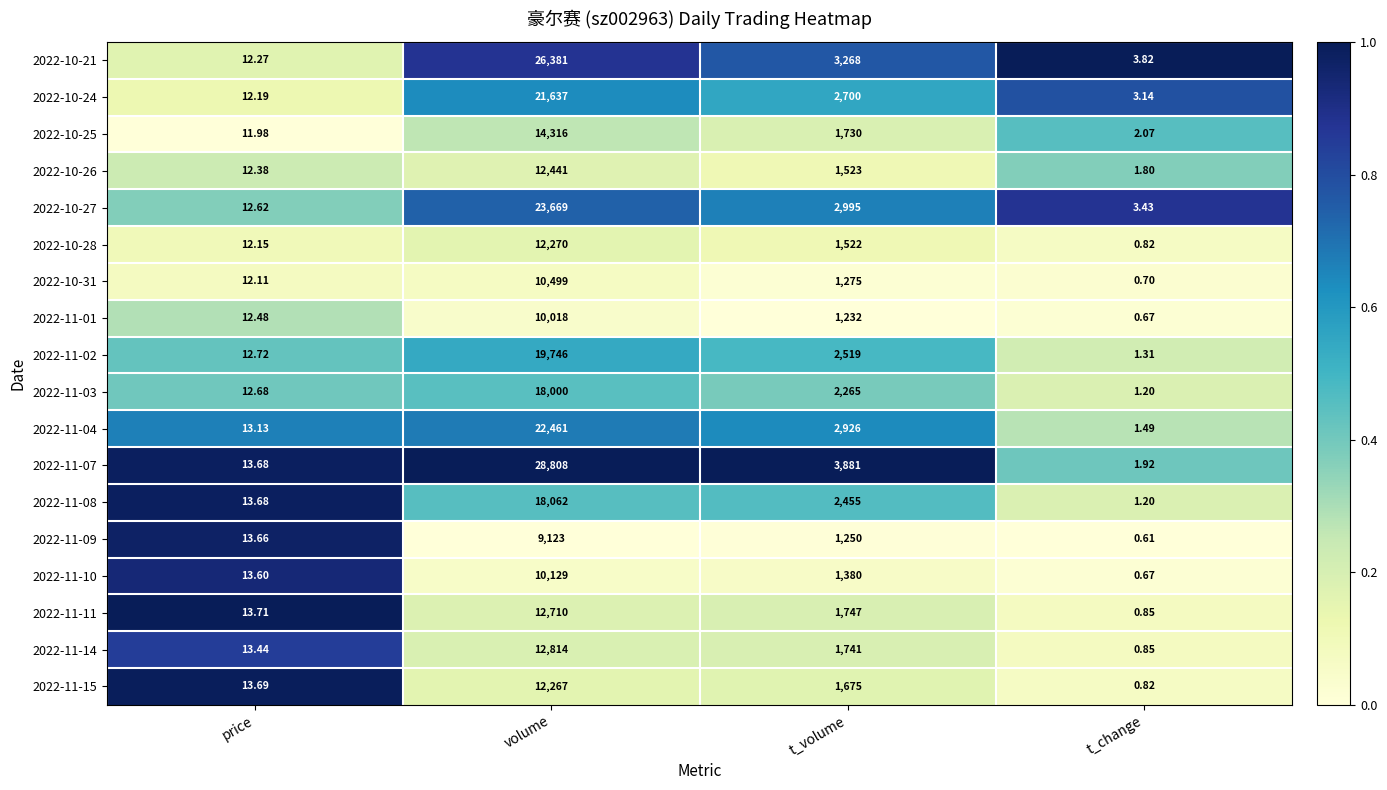

Rank the series by their maximum value, from highest to lowest.

2022-11-07, 2022-10-21, 2022-10-27, 2022-11-04, 2022-10-24, 2022-11-02, 2022-11-08, 2022-11-03, 2022-10-25, 2022-11-14, 2022-11-11, 2022-10-26, 2022-10-28, 2022-11-15, 2022-10-31, 2022-11-10, 2022-11-01, 2022-11-09